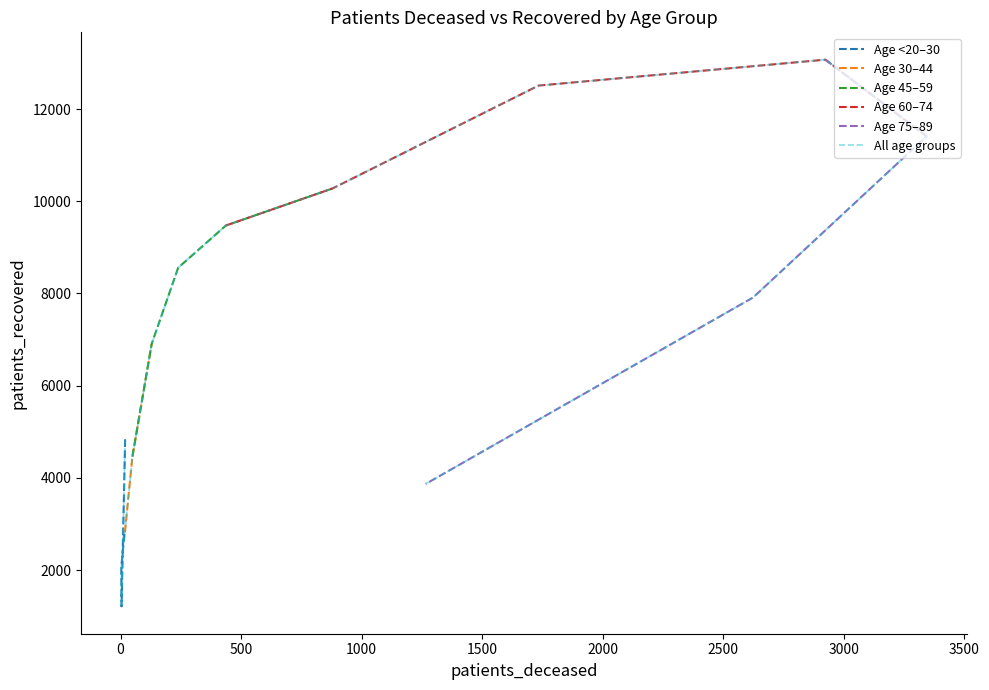

Reading left to right, transcribe all the data shown in this chart.

4839	1214	2074	2817	2868	3137	4459	6906	8559	9474	10277	12509	13071	11409	7913	3870